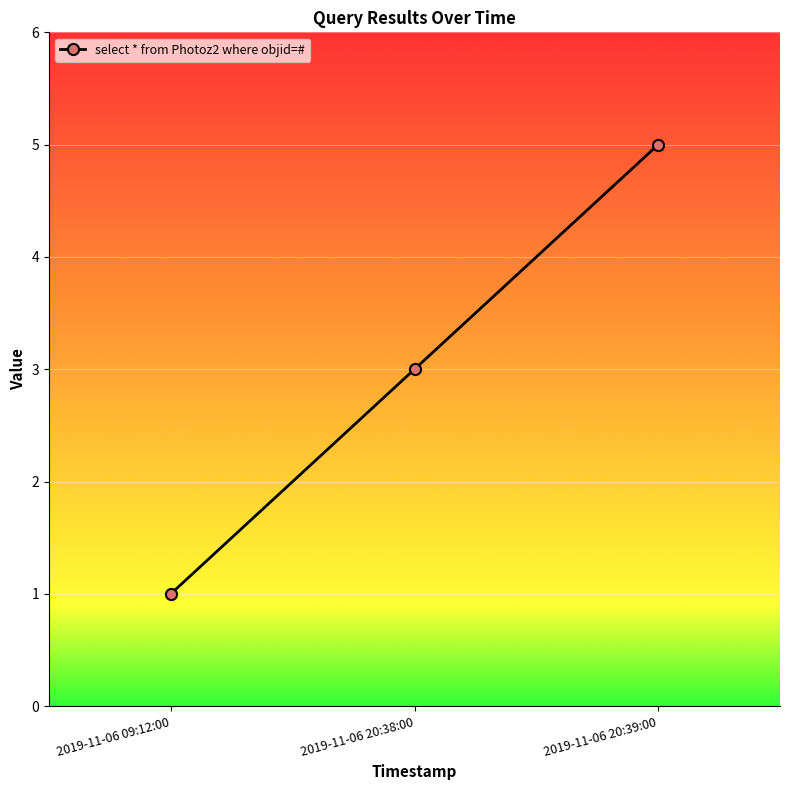

Which label corresponds to the smallest value in the chart?

2019-11-06 09:12:00